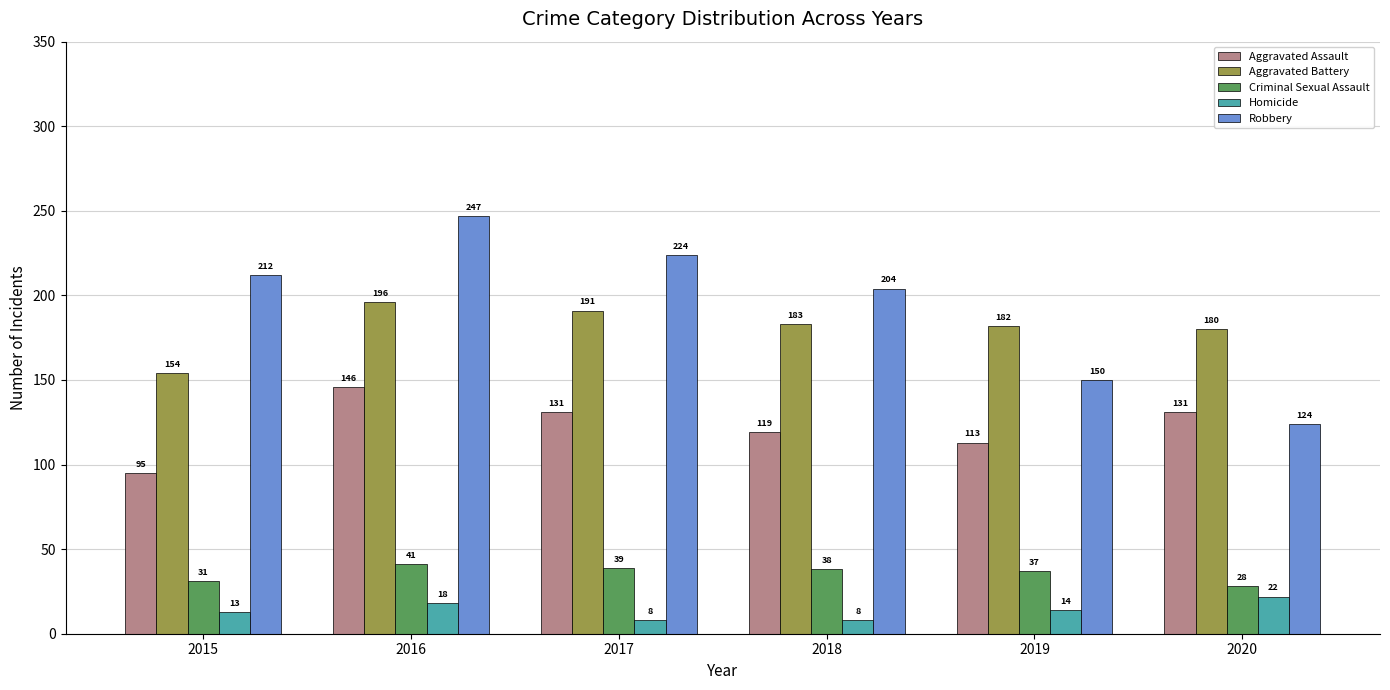

Rank the series by their maximum value, from highest to lowest.

Robbery, Aggravated Battery, Aggravated Assault, Criminal Sexual Assault, Homicide